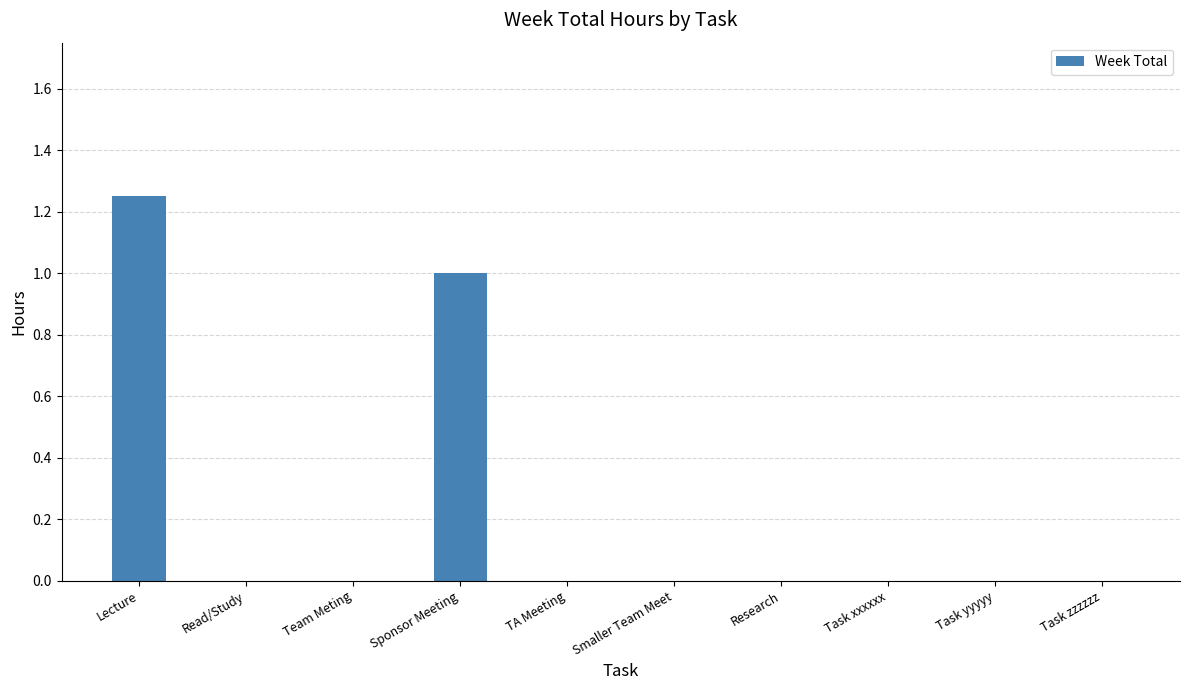

Is it true that the value at Team Meting is -0.8?

False